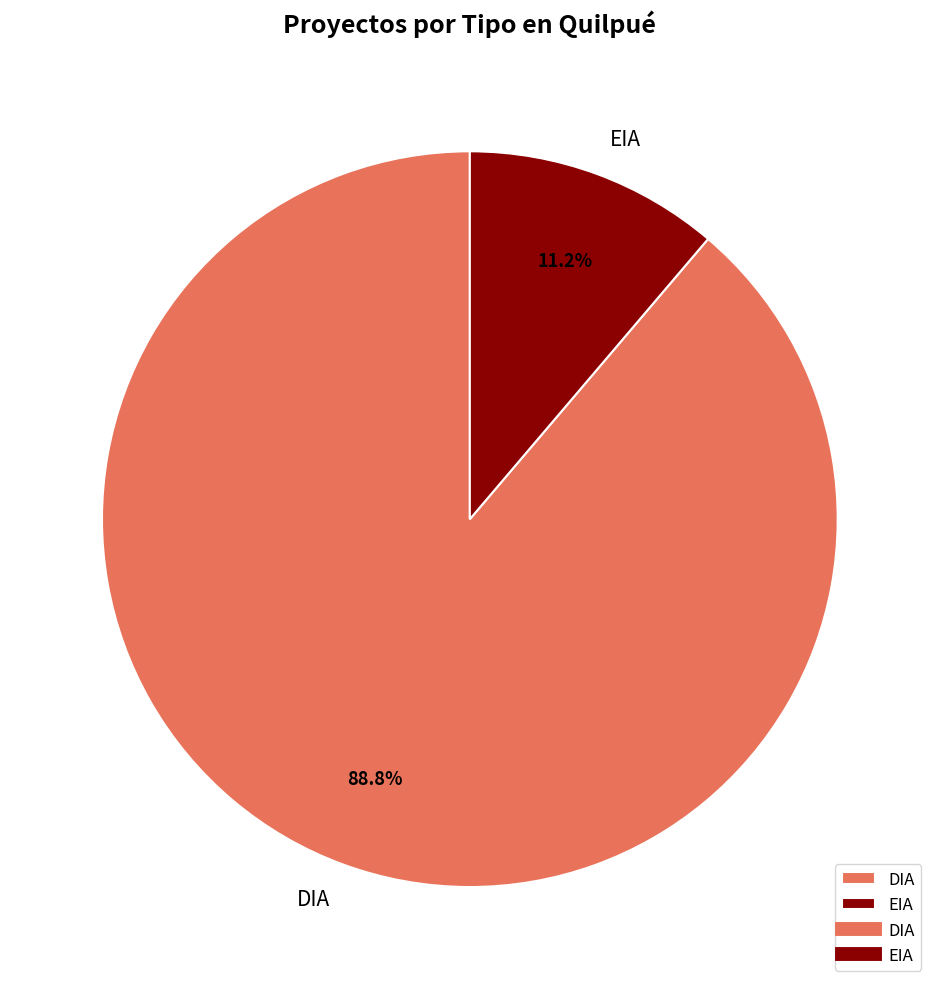

Approximately how many times larger is the value at DIA compared to EIA?

7.9